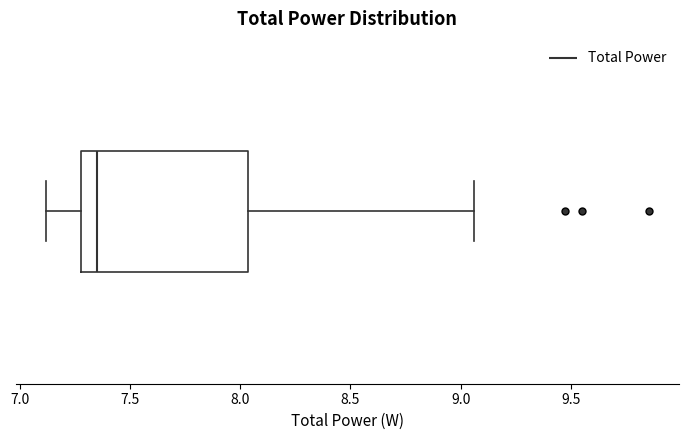

Read this box plot against the x-axis: the position of the median line, the range covered by the box, and the ends of both whiskers. The values are not printed on the chart, so give them approximately, as read against the axis.

median 7.35, box 7.30 to 8.05, whiskers 7.10 to 9.05